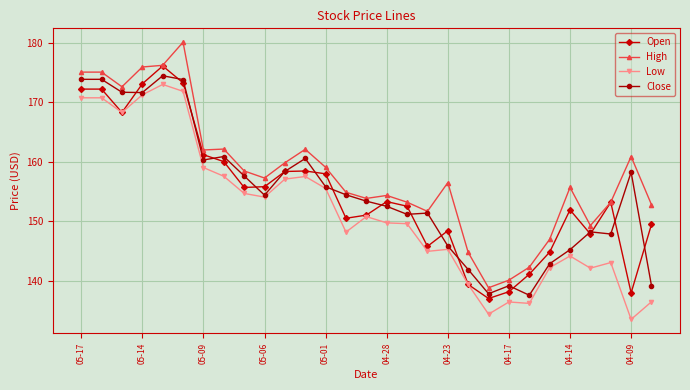

What is the maximum value for Open?

176.1